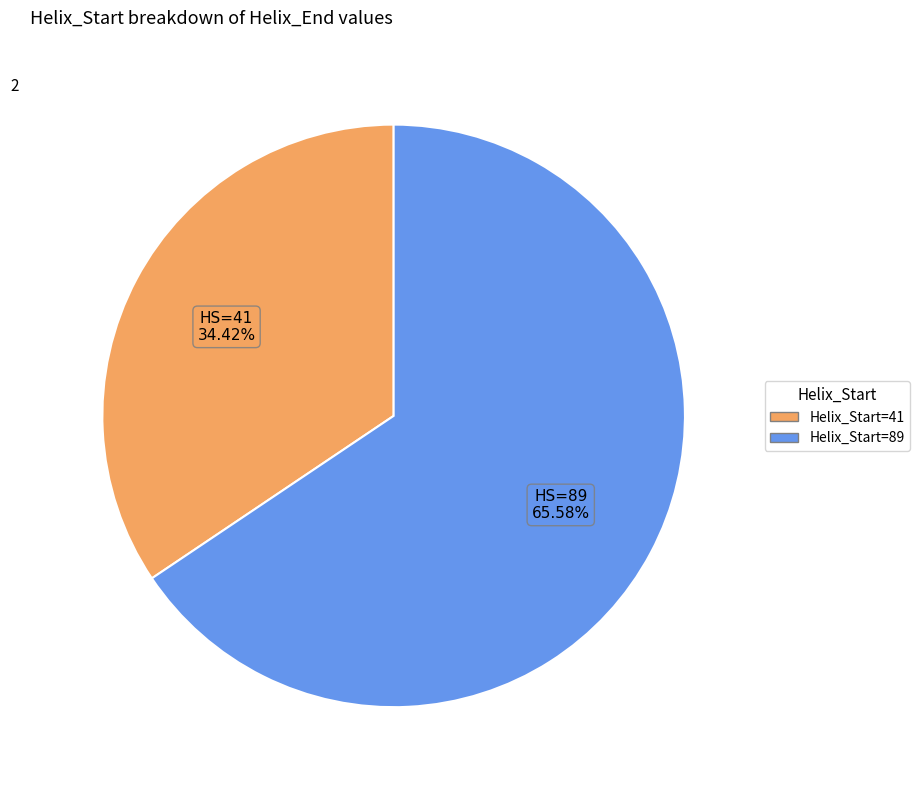

Do Helix_Start=89 and Helix_Start=41 together represent more than half of the pie?

Yes